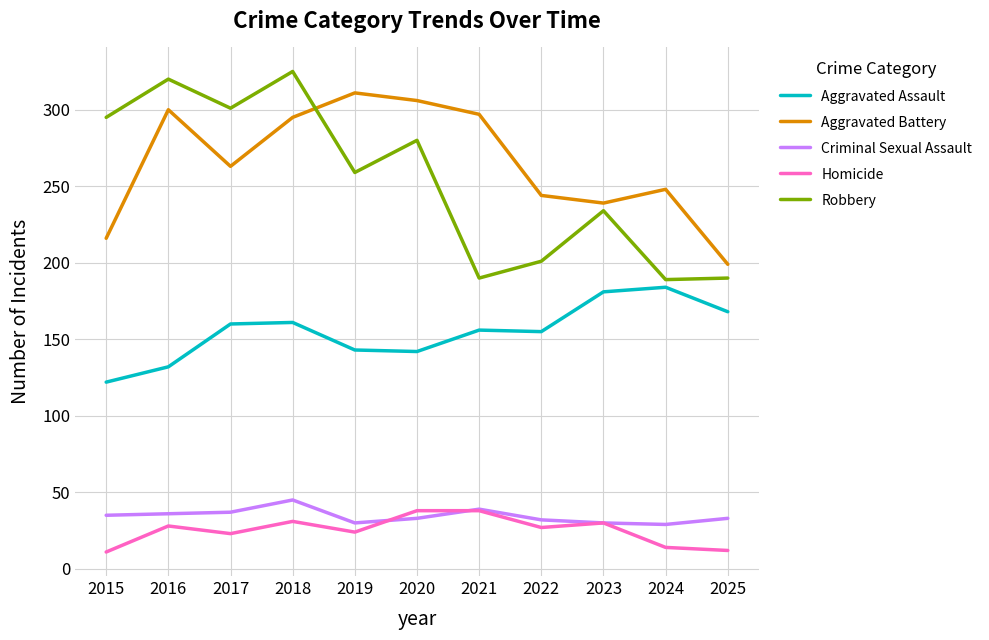

After their last crossing, which series has the higher values: Robbery or Aggravated Battery?

Aggravated Battery